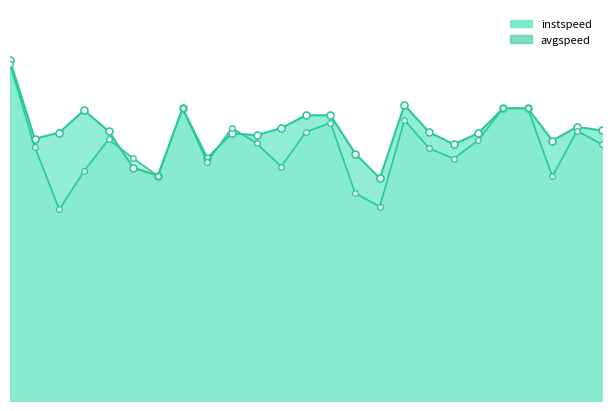

How many interior local valleys does the instspeed series have?

7